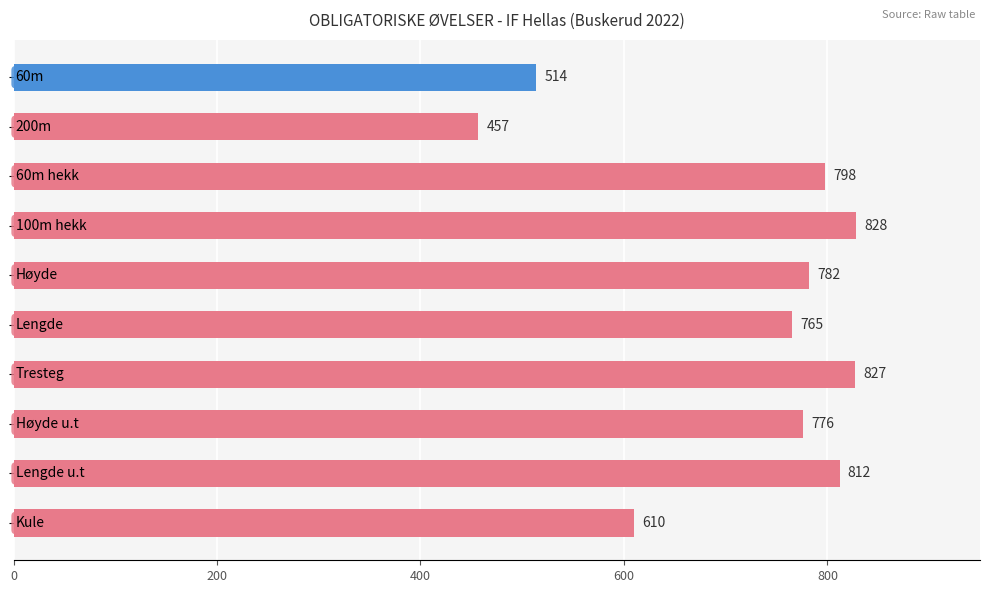

What is the average value?

717